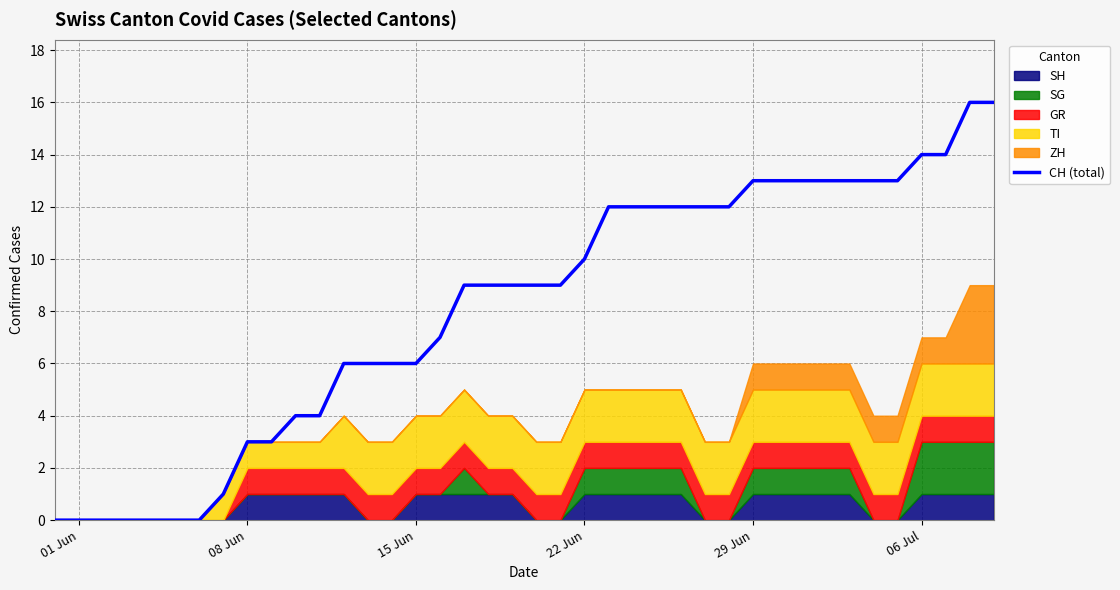

Does the chart display data point markers on the line(s)?

No